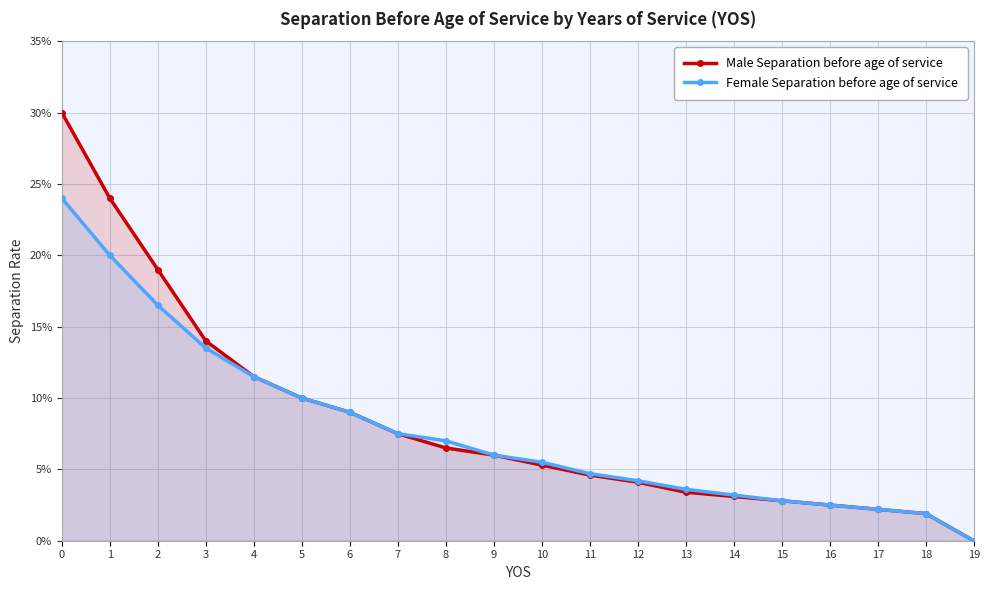

Reading right to left, list all the values displayed in this chart.

Male Separation before age of service: 0.0	0.0	0.0	0.0	0.0	0.0	0.0	0.0	0.0	0.1	0.1	0.1	0.1	0.1	0.1	0.1	0.1	0.2	0.2	0.3
Female Separation before age of service: 0.0	0.0	0.0	0.0	0.0	0.0	0.0	0.0	0.0	0.1	0.1	0.1	0.1	0.1	0.1	0.1	0.1	0.2	0.2	0.2